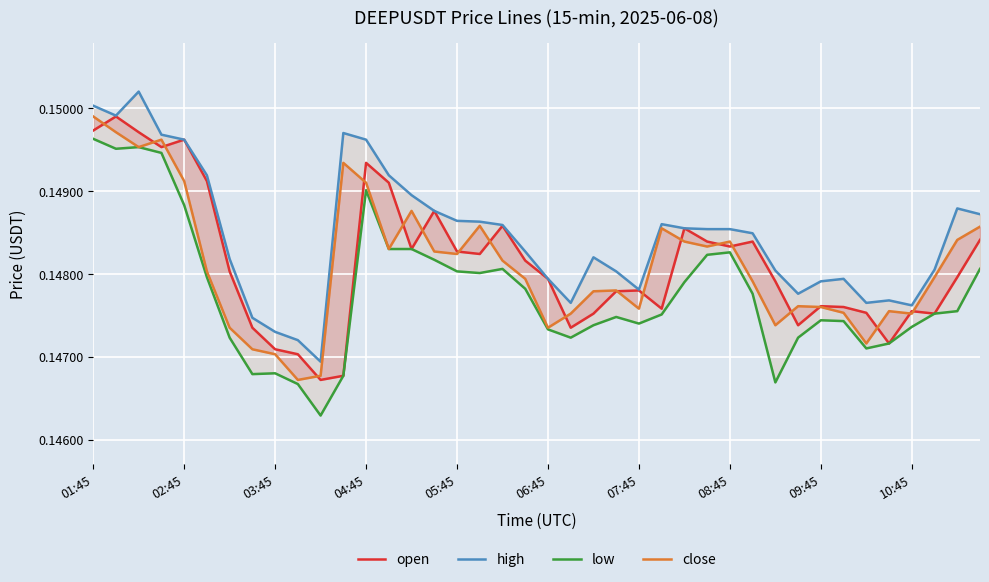

True or false: close and low cross at least once.

False